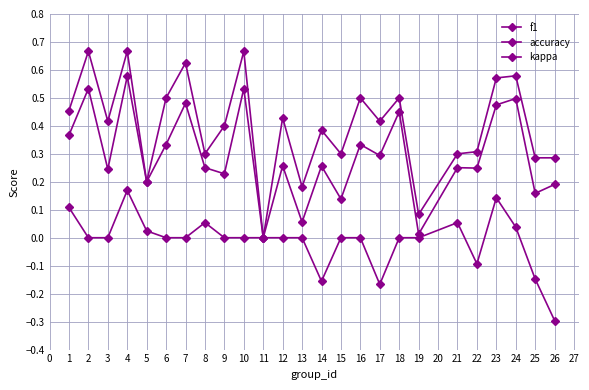

How many lines are shown in the chart?

3